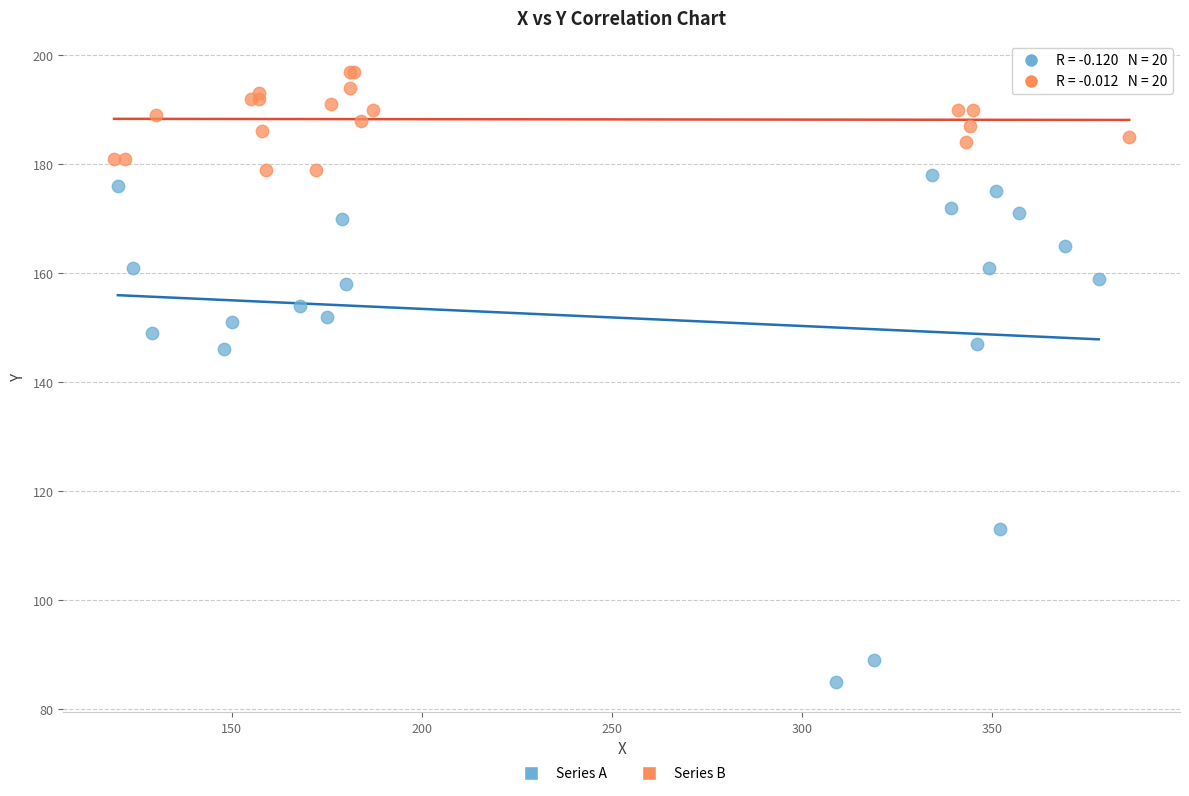

Which series has the widest spread of Y values?

Series A